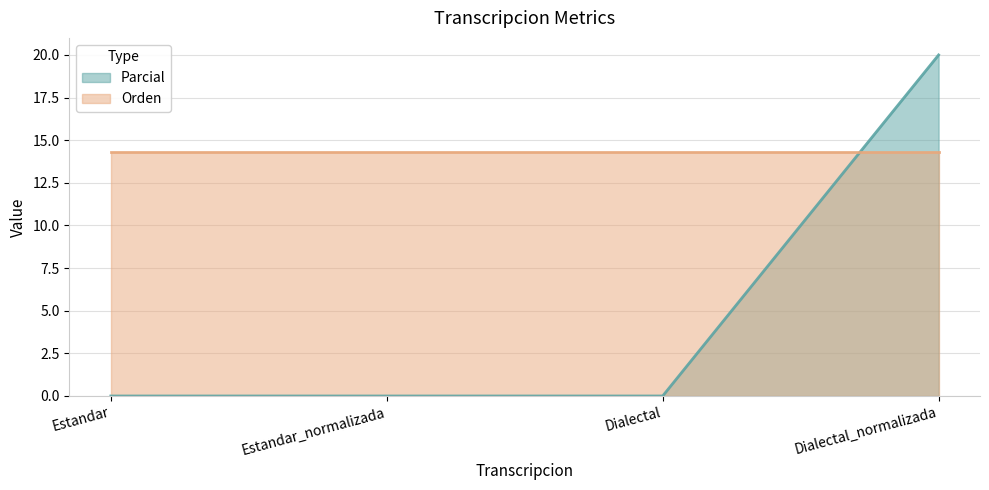

What is the sum of the Parcial values at Estandar_normalizada and Dialectal_normalizada?

20.0